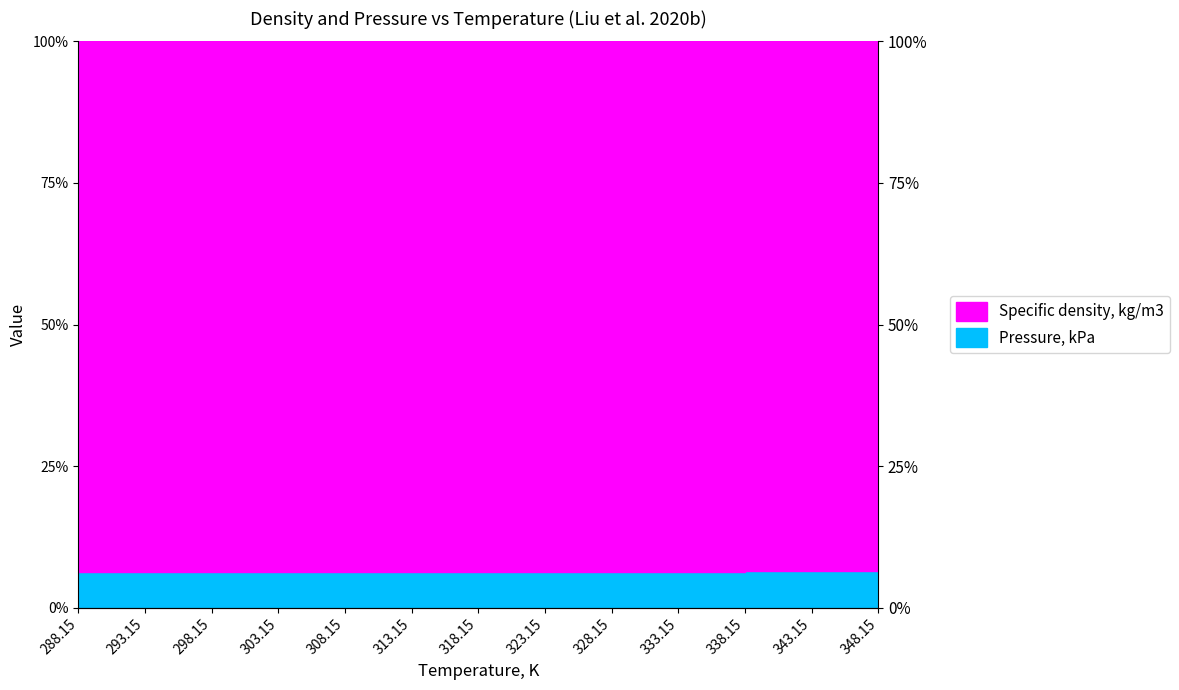

What is the label of the 1st point from the right?

348.15